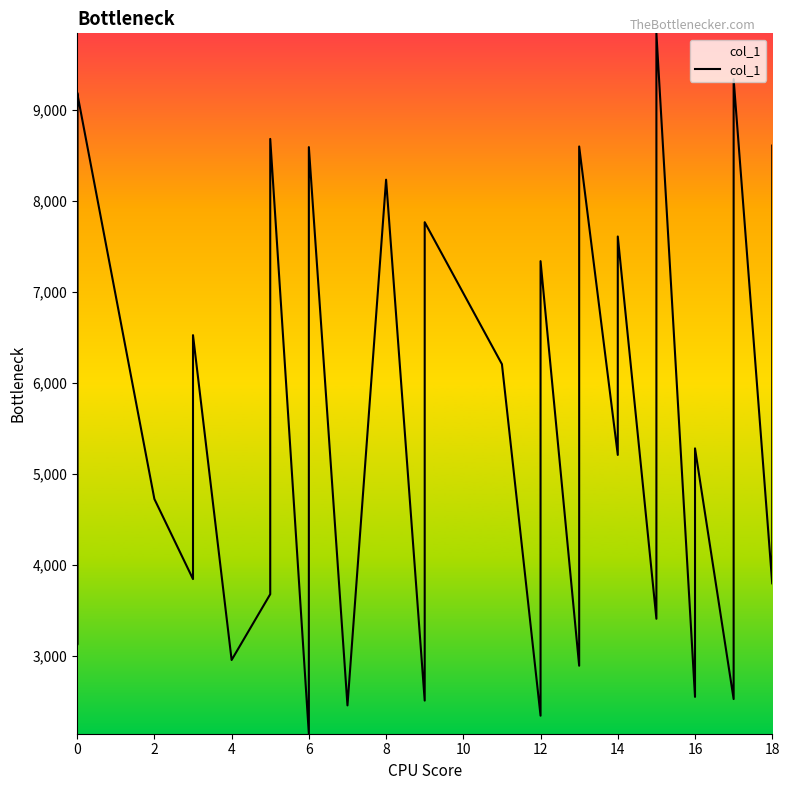

What is the difference between the second highest and second lowest values?

6994